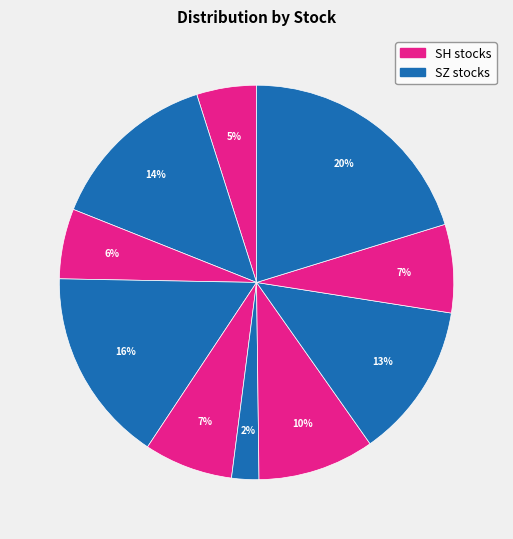

Is there any slice that represents more than half of the pie?

No